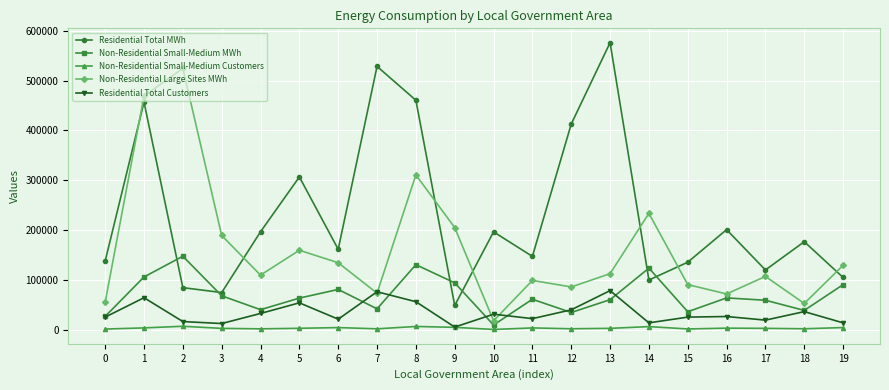

What is the approximate value of Residential Total MWh at 2?

84359